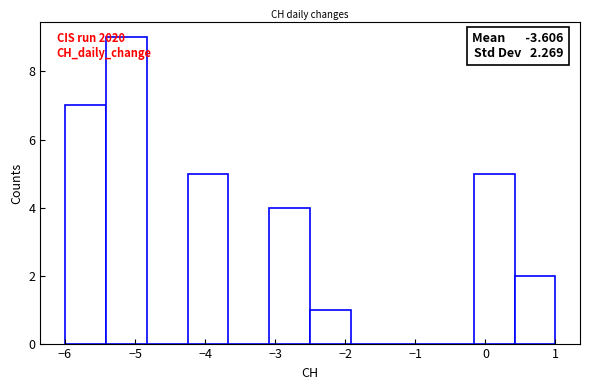

Over which range of the x-axis is the bar tallest?

-5.4 to -4.8